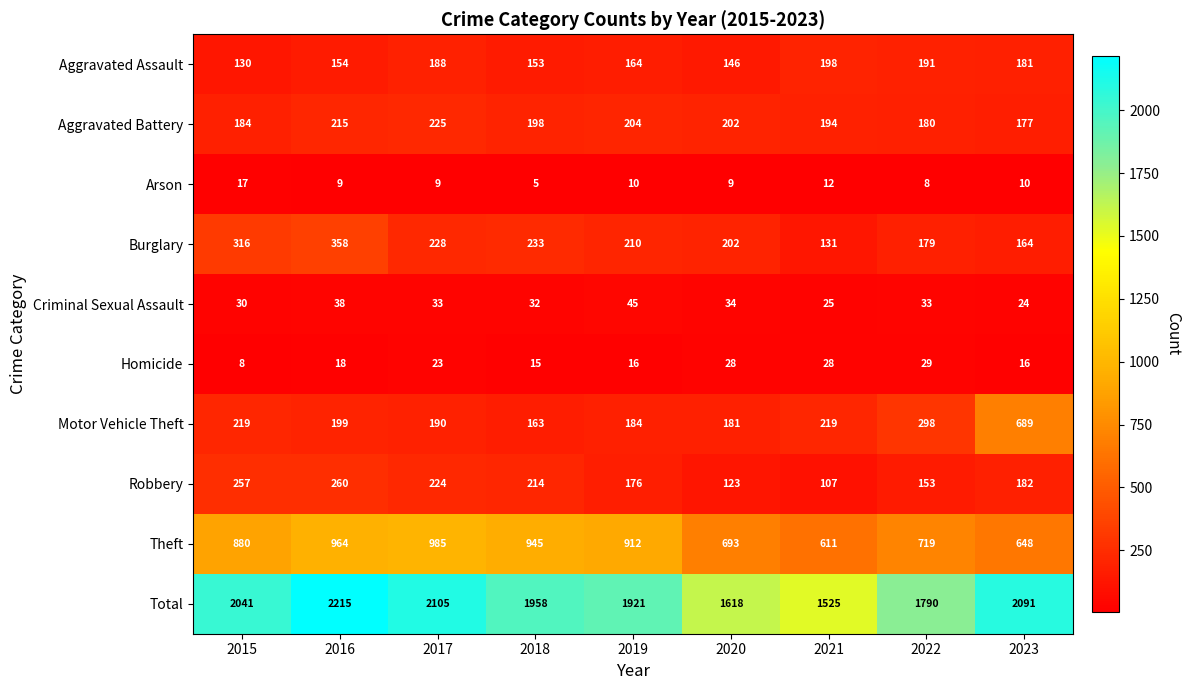

Is it true that Total equals 1291 at 2023?

False